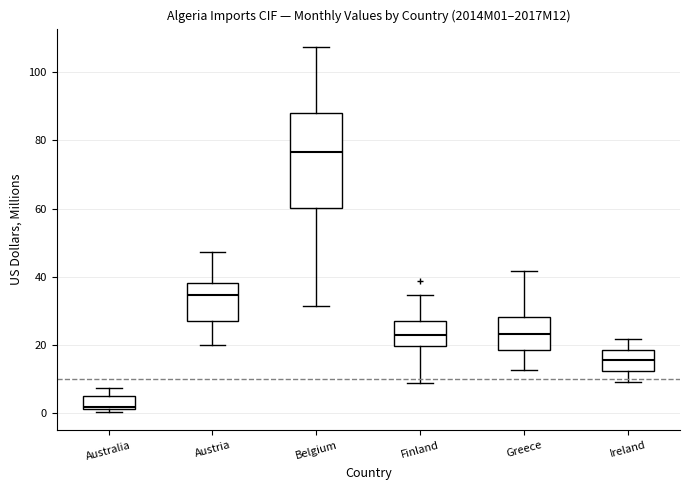

Which box's median line is the lowest?

Australia